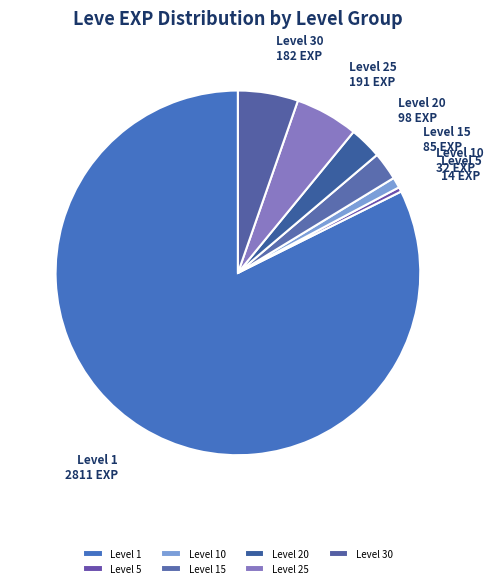

Combined, do Level 15 and Level 5 account for over 50%?

No